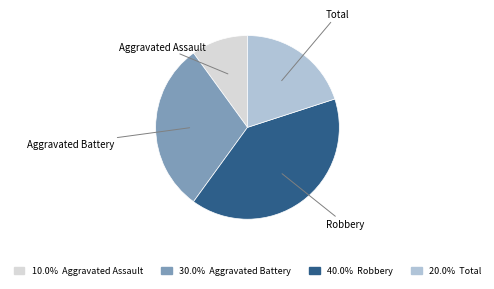

Does any single category account for the majority?

No